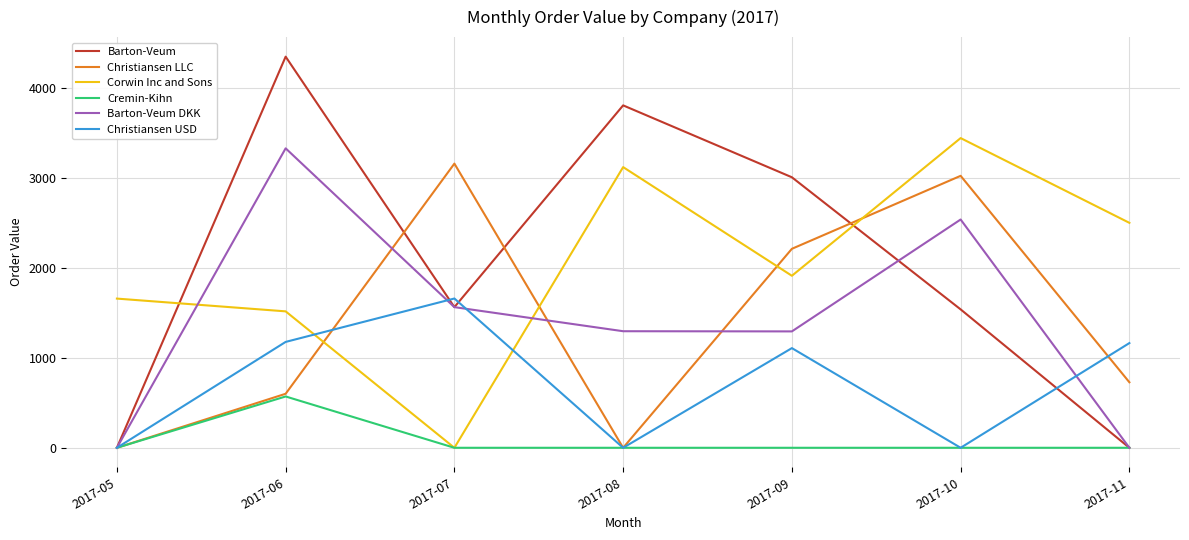

Is the value of Corwin Inc and Sons at 2017-06 greater than the value of Christiansen LLC at 2017-09?

No